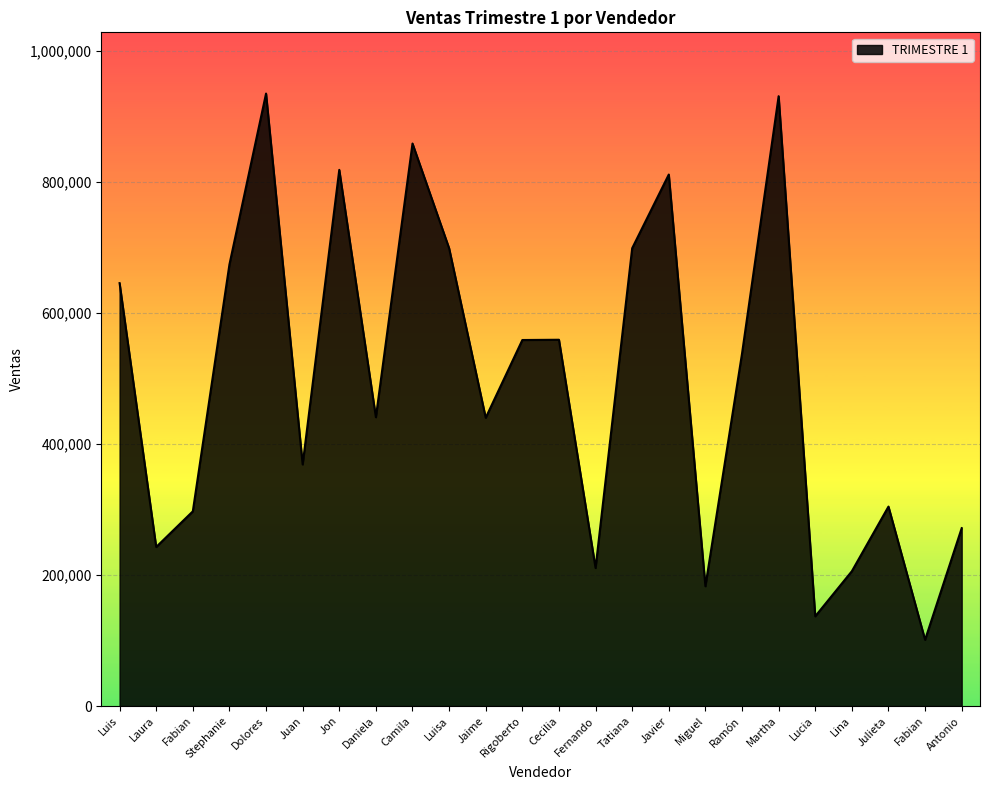

Count the number of data series in this chart.

1